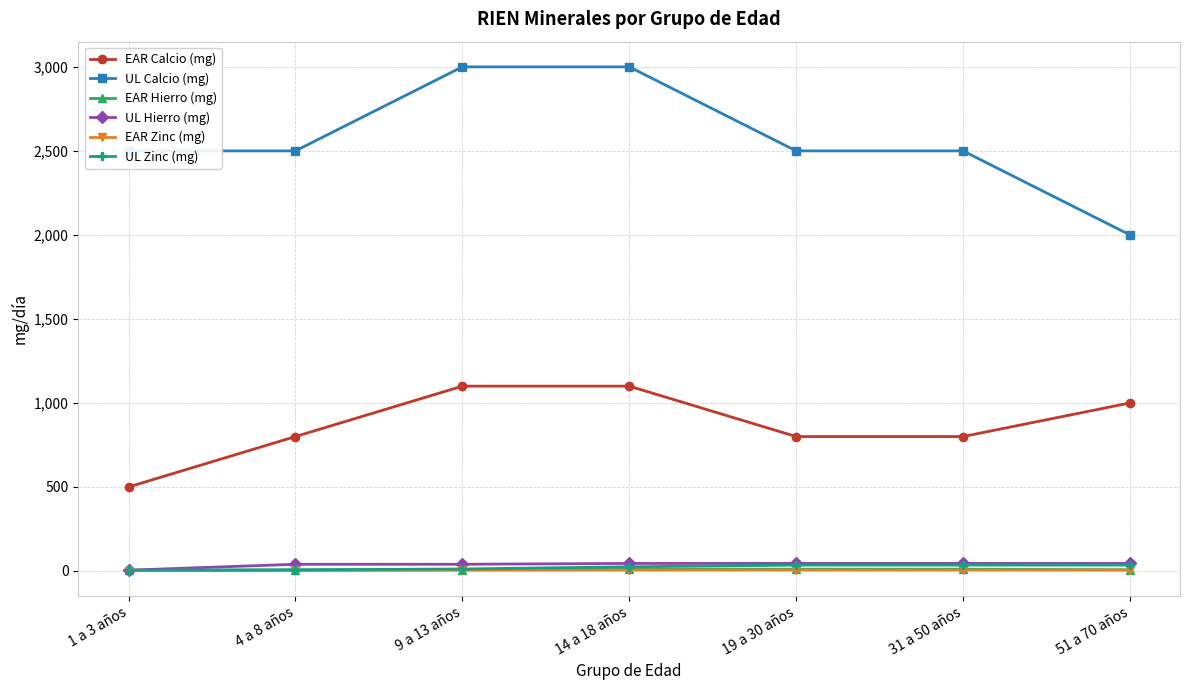

True or false: EAR Zinc (mg) and EAR Calcio (mg) intersect in this chart.

False